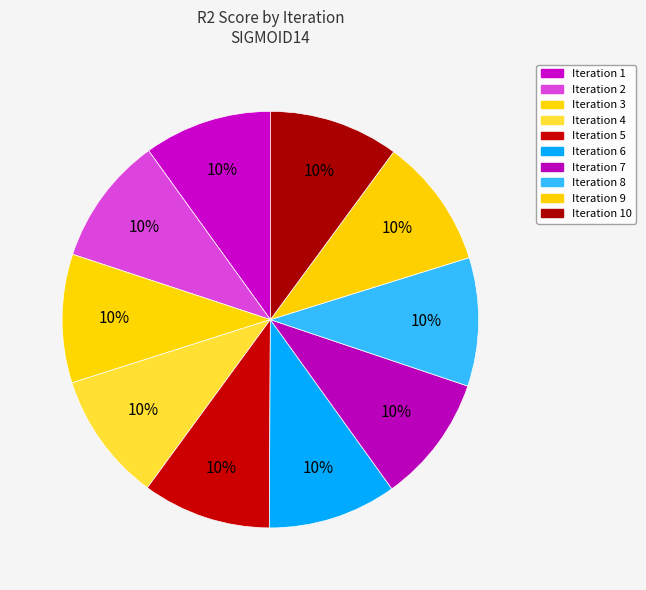

How many slices are in this pie chart?

10